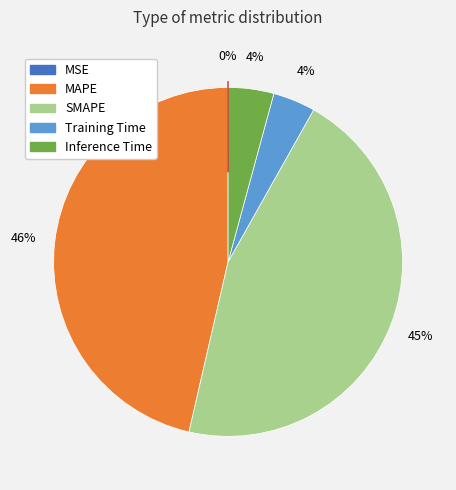

True or false: MAPE accounts for 35% of the total.

False